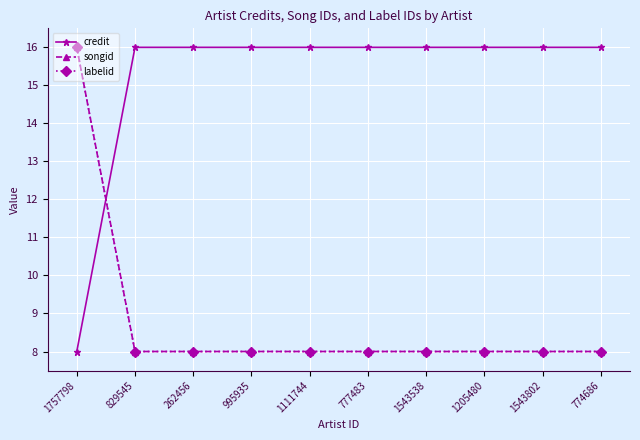

Between 1205480 and 777483, which is larger?

1205480